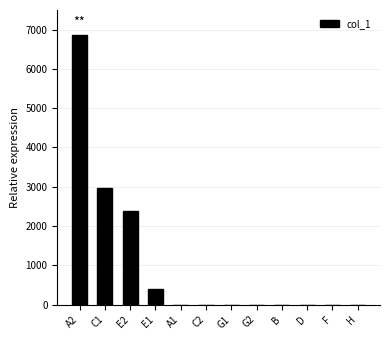

At which category does the chart reach its peak across all series?

A2